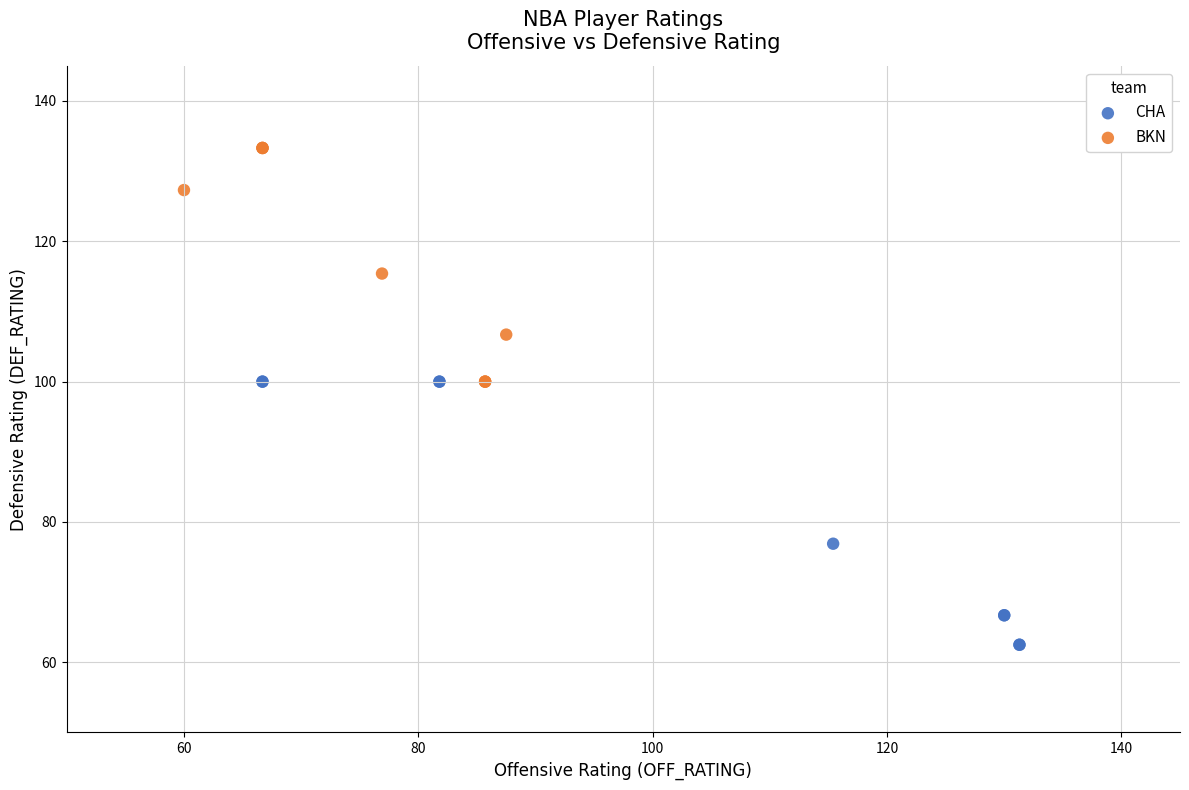

Which series contains the lowest Y value?

CHA